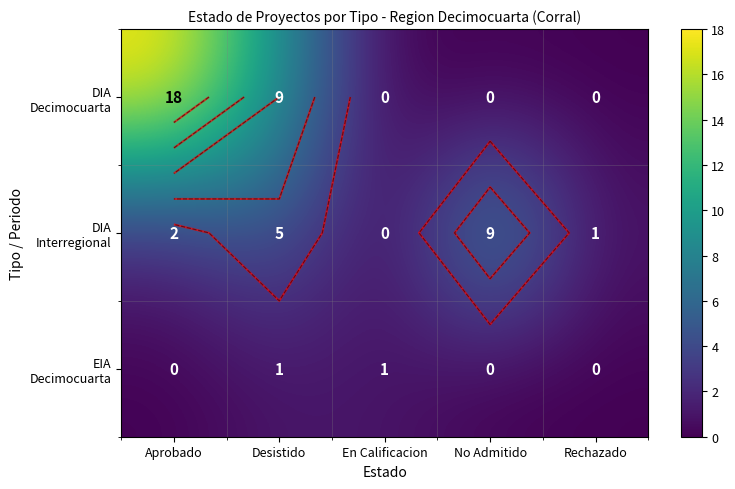

Which series has the widest spread of values?

DIA Decimocuarta